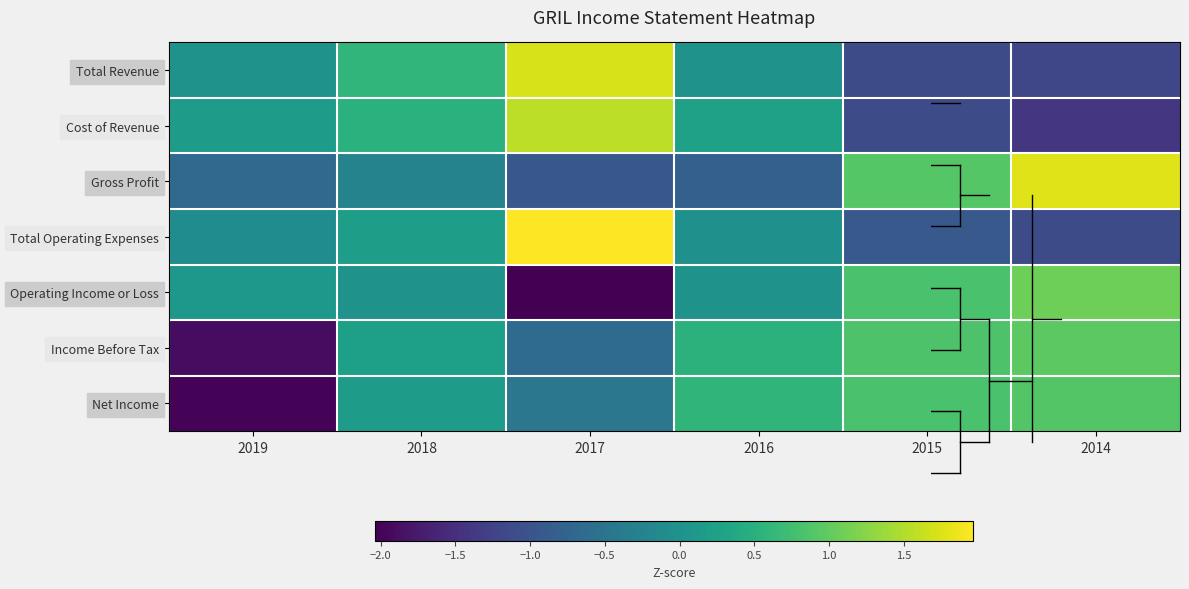

Reading left to right, what are all the values shown in this chart?

Total Revenue: 2019=0.0	2018=0.6	2017=1.7	2016=0.0	2015=-1.1	2014=-1.2
Cost of Revenue: 2019=0.2	2018=0.5	2017=1.6	2016=0.3	2015=-1.1	2014=-1.4
Gross Profit: 2019=-0.7	2018=-0.2	2017=-1.0	2016=-0.8	2015=0.9	2014=1.8
Total Operating Expenses: 2019=-0.1	2018=0.2	2017=2.0	2016=-0.0	2015=-0.9	2014=-1.1
Operating Income or Loss: 2019=0.1	2018=0.0	2017=-2.0	2016=0.0	2015=0.8	2014=1.1
Income Before Tax: 2019=-1.9	2018=0.2	2017=-0.6	2016=0.5	2015=0.9	2014=1.0
Net Income: 2019=-2.0	2018=0.2	2017=-0.5	2016=0.6	2015=0.8	2014=0.9